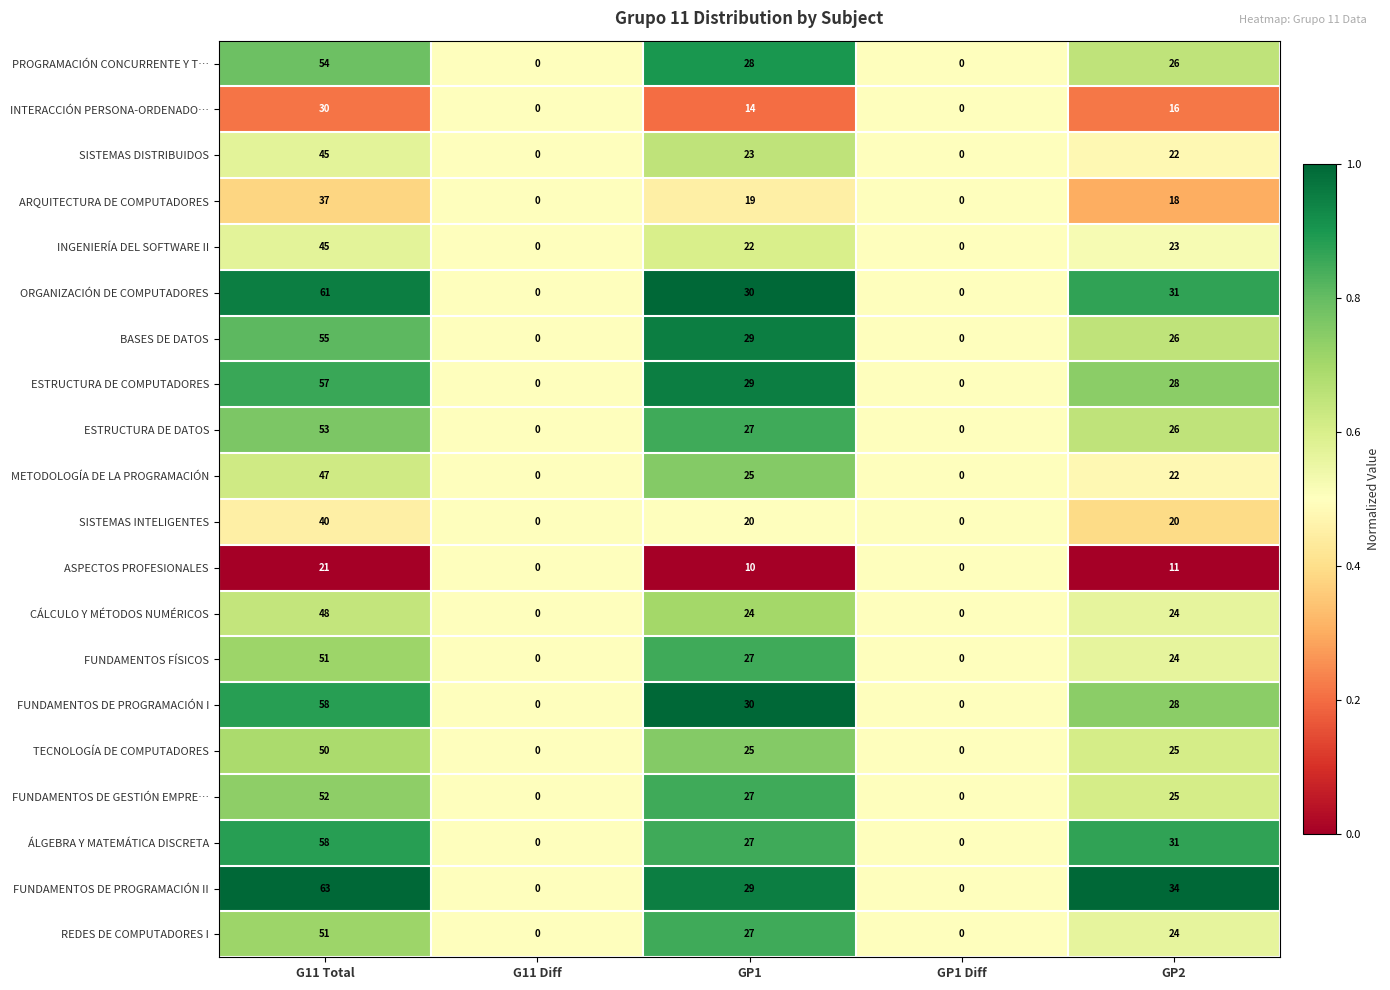

Which label corresponds to the largest value in the chart?

G11 Total